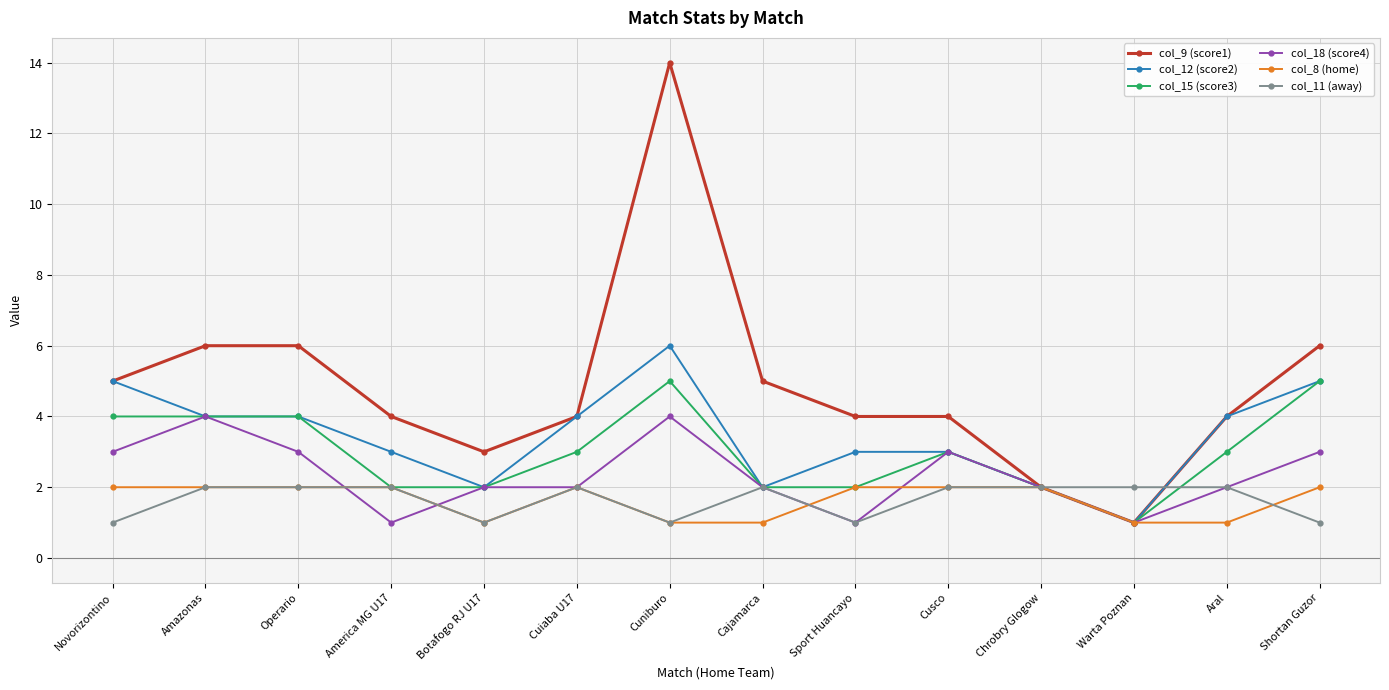

Is it true that col_15 (score3) equals 4 at Operario?

True